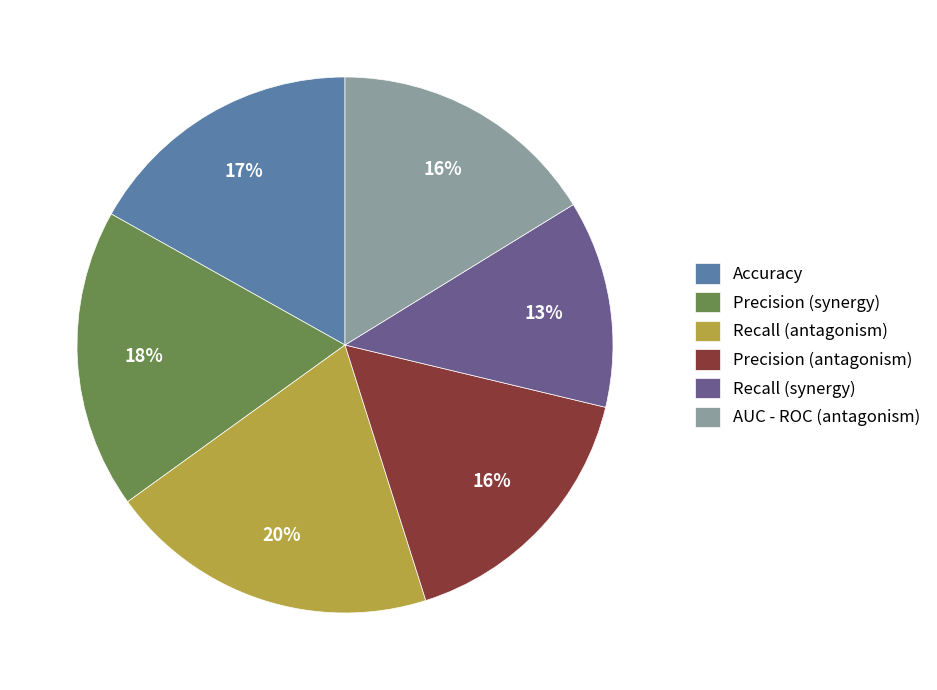

To the nearest percent, what percentage of the pie is Recall (synergy)?

13%